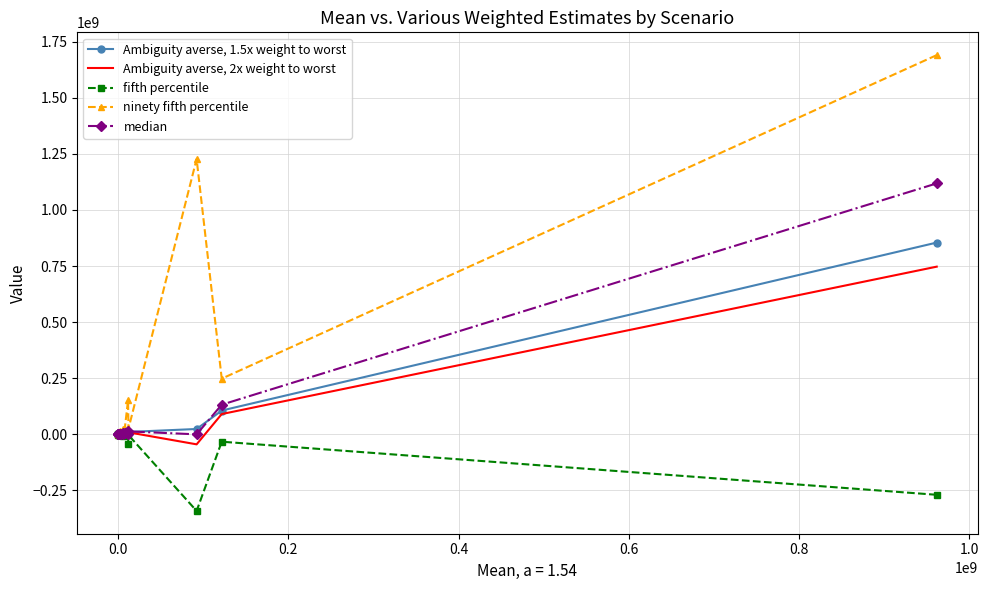

How many times do median and Ambiguity averse, 2x weight to worst cross each other?

7